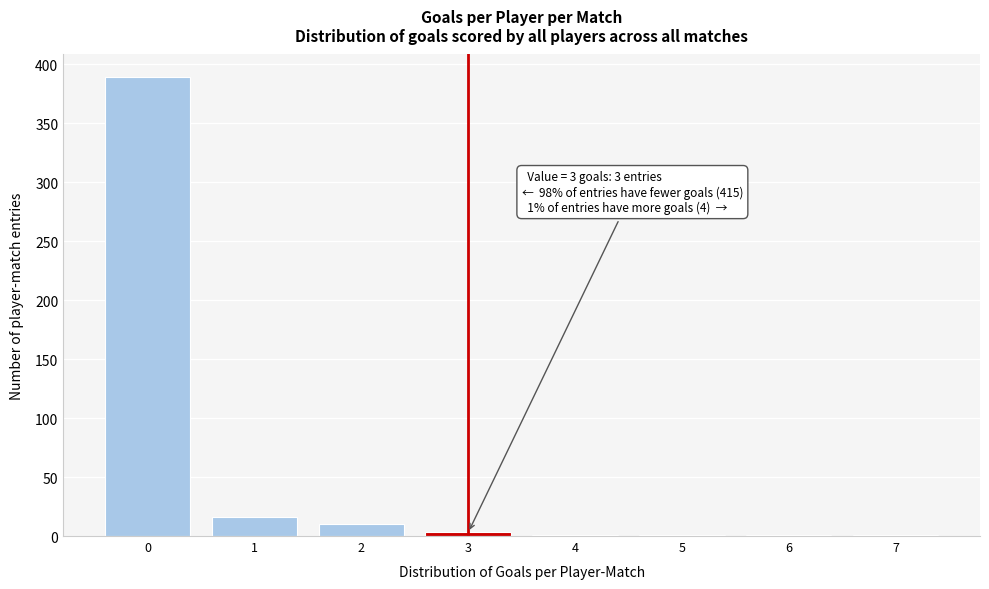

Reading right to left, transcribe all the data shown in this chart.

7=1	6=1	5=1	4=1	3=3	2=10	1=16	0=389